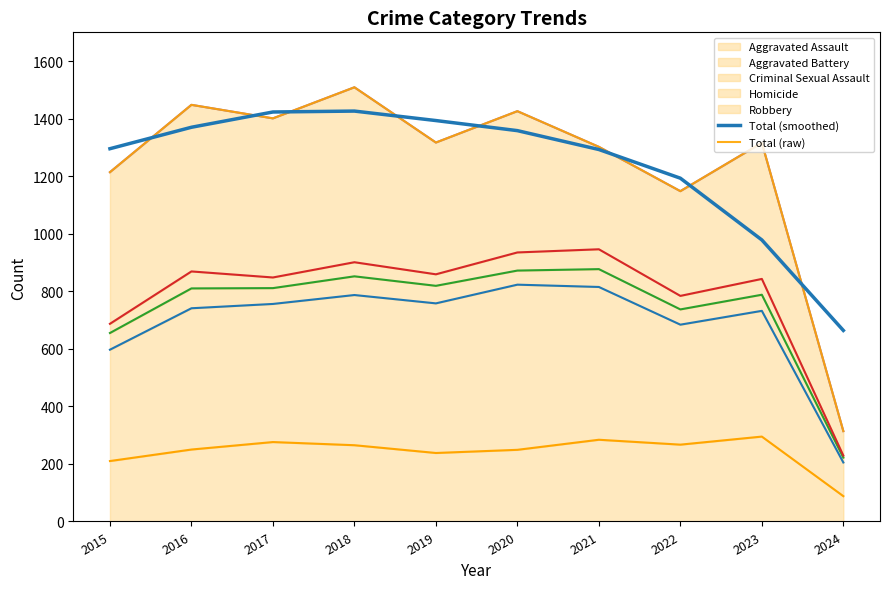

Reading right to left, what are all the values shown in this chart?

Total (smoothed): 2024=663.9	2023=978.5	2022=1193.0	2021=1292.7	2020=1358.3	2019=1393.4	2018=1426.3	2017=1423.1	2016=1370.1	2015=1295.5
Total (raw): 2024=314.0	2023=1316.0	2022=1148.0	2021=1302.0	2020=1426.0	2019=1317.0	2018=1509.0	2017=1401.0	2016=1448.0	2015=1214.0